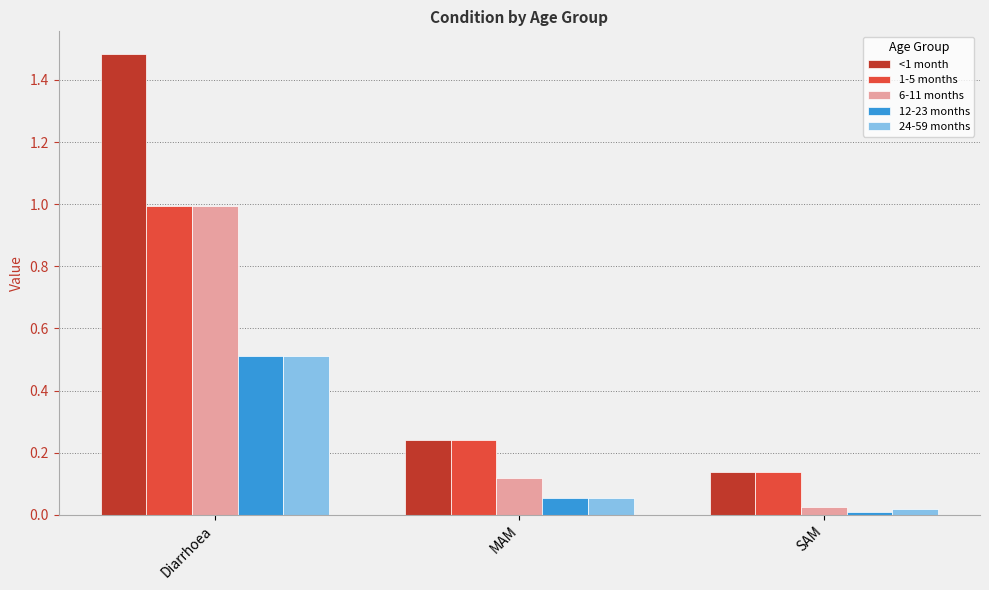

How many <1 month values are between 0 and 1?

2